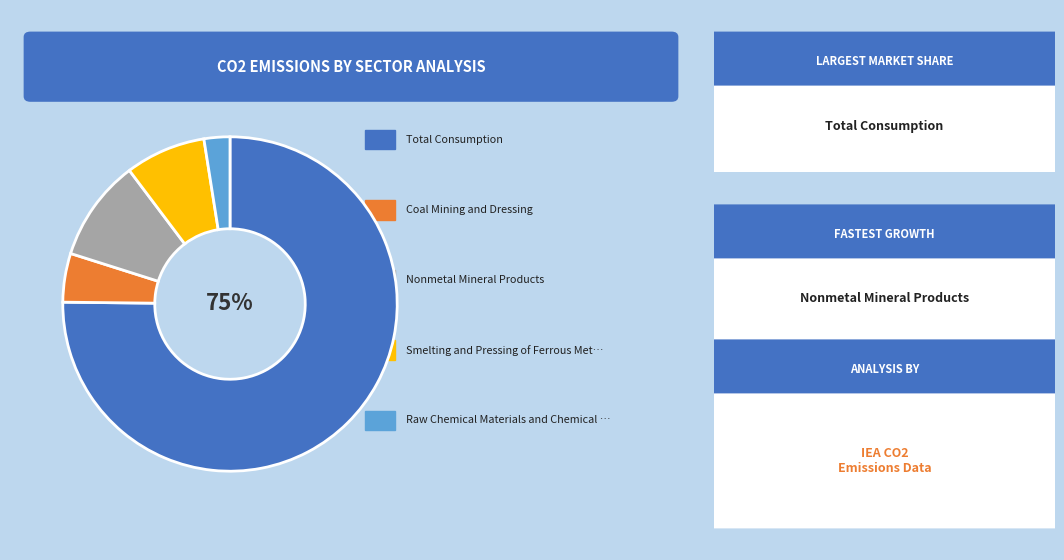

Is there a majority slice in this chart?

Yes